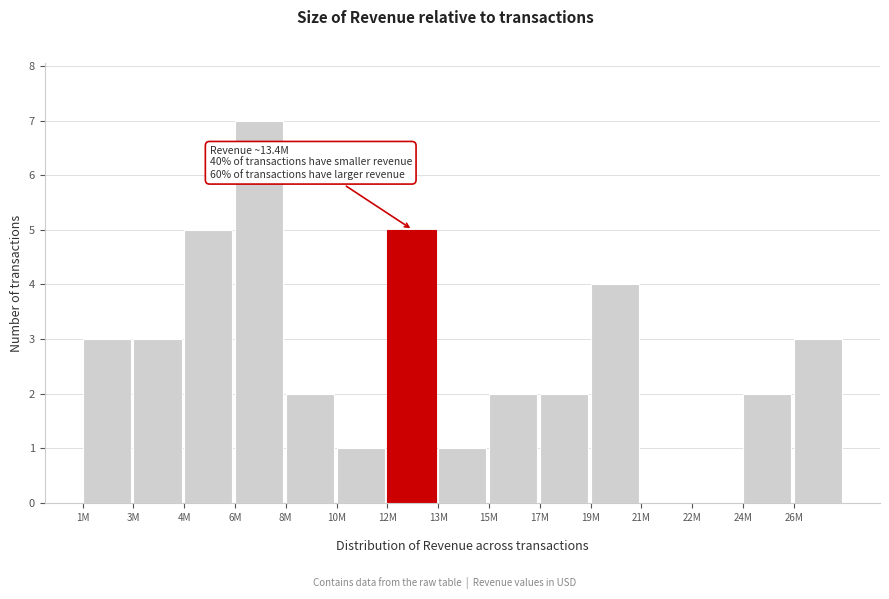

What is the maximum value shown in the chart?

7